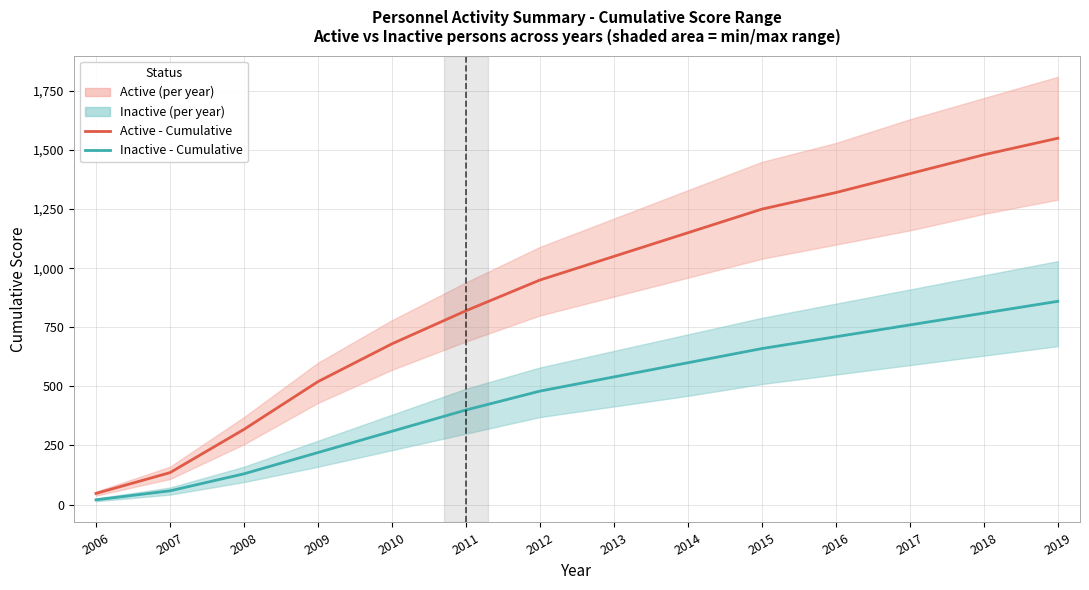

The value of Inactive - Cumulative Score at 2006 is 20. True or false?

True